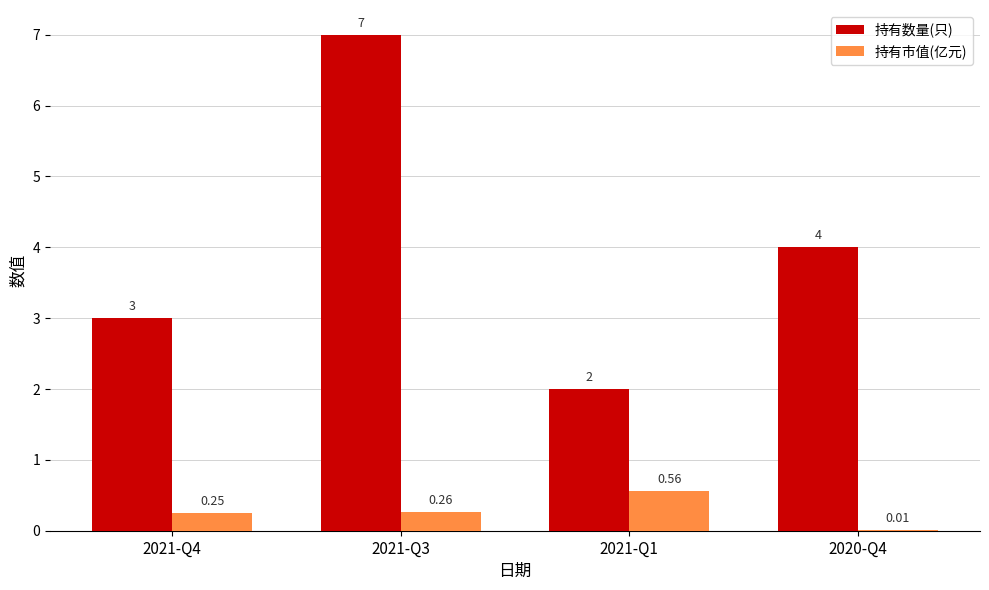

At which category is the sum across all series the highest?

2021-Q3